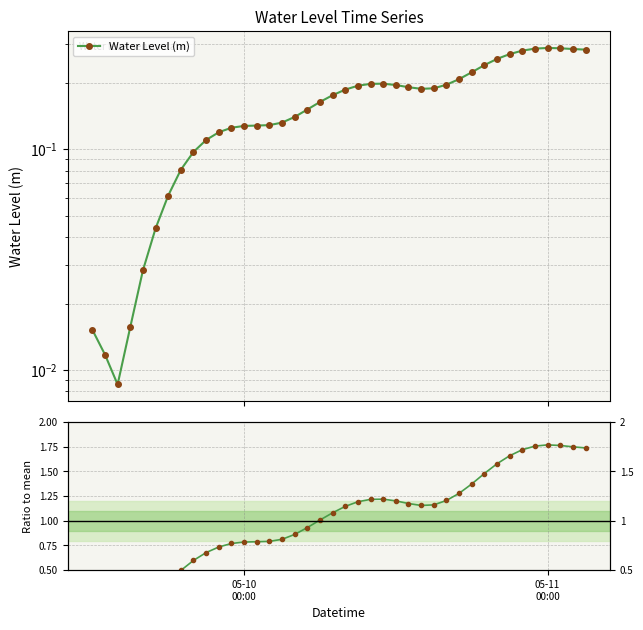

True or false: Ratio to mean and Water Level (m) cross at least once.

False